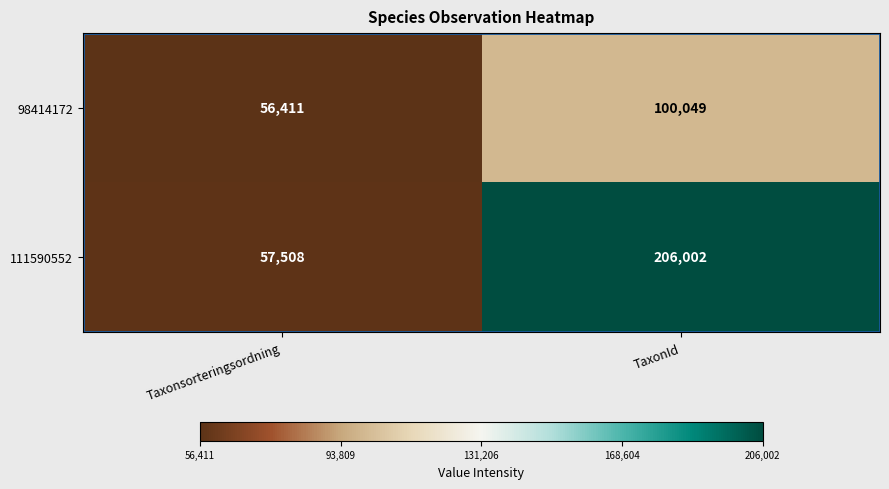

What is the sum of the 111590552 values at Taxonsorteringsordning and TaxonId?

263510